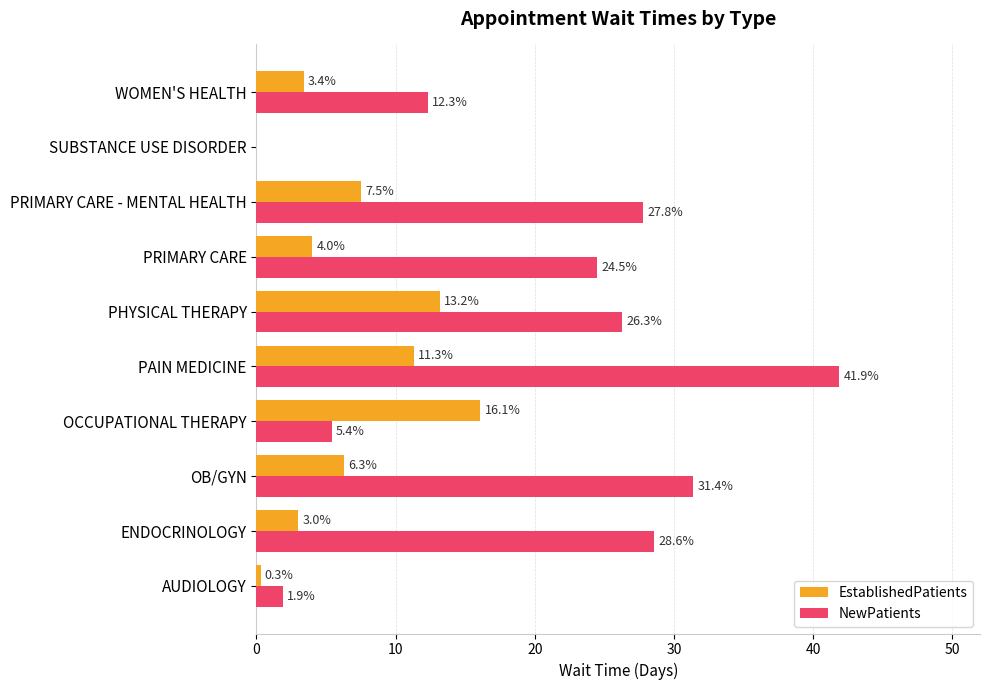

At which label is EstablishedPatients closest to 8?

PRIMARY CARE - MENTAL HEALTH